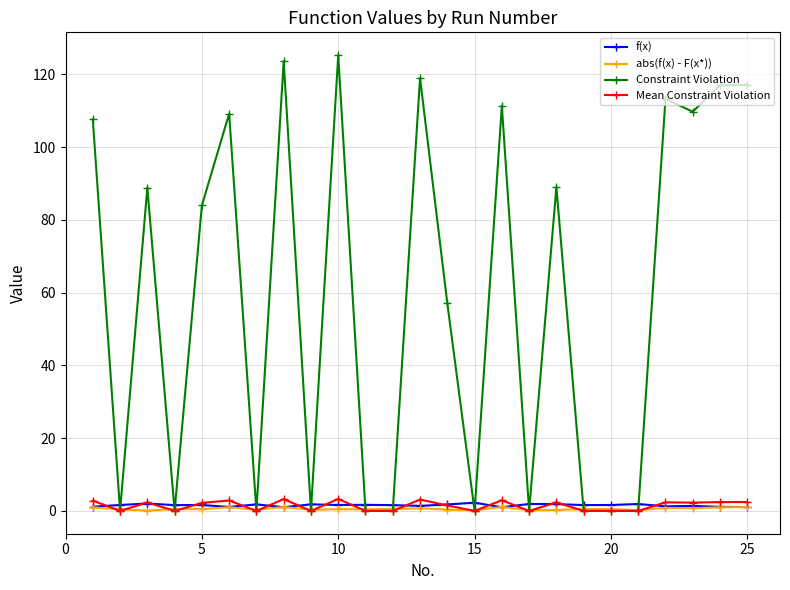

What is the maximum value shown in the chart?

125.3